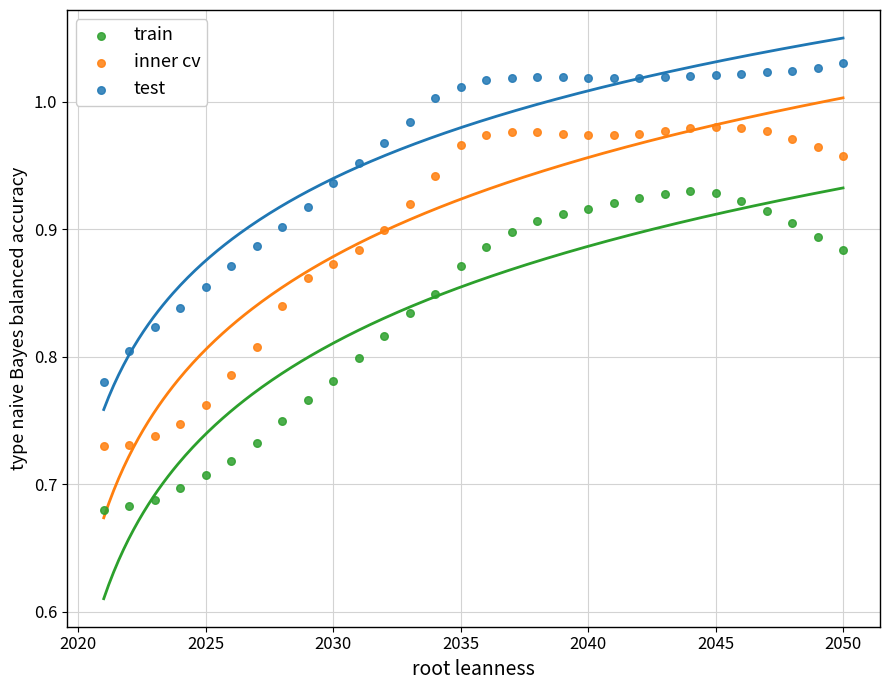

Which series reaches the minimum Y coordinate?

train